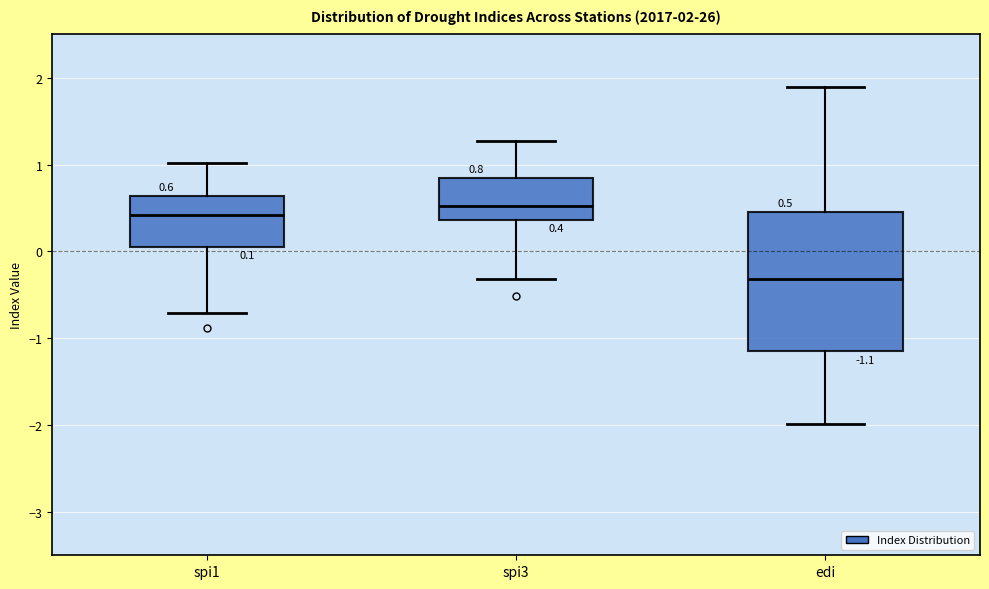

Which box's median line is the highest?

spi3